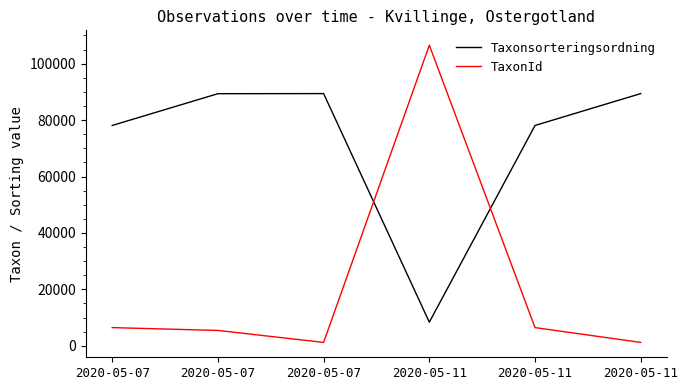

True or false: TaxonId has a value of 6453 at 2020-05-07.

True